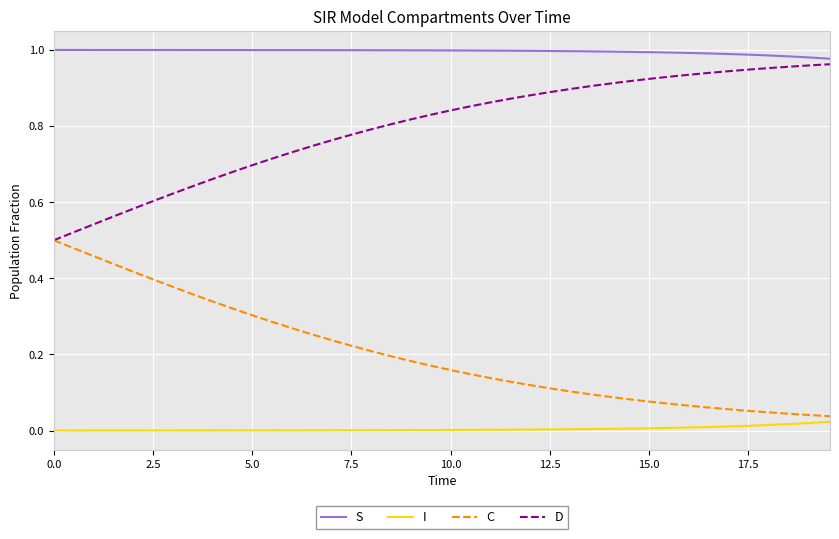

Which series has the largest total across all categories?

S